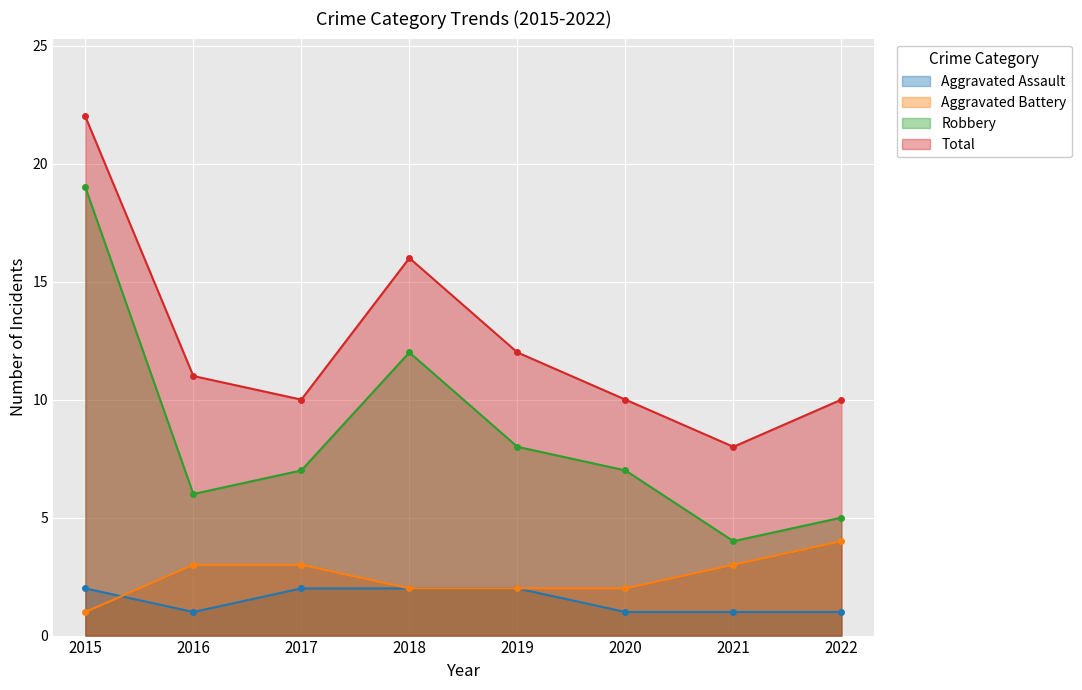

In Total, how many points are lower than both neighbors (excluding endpoints)?

2